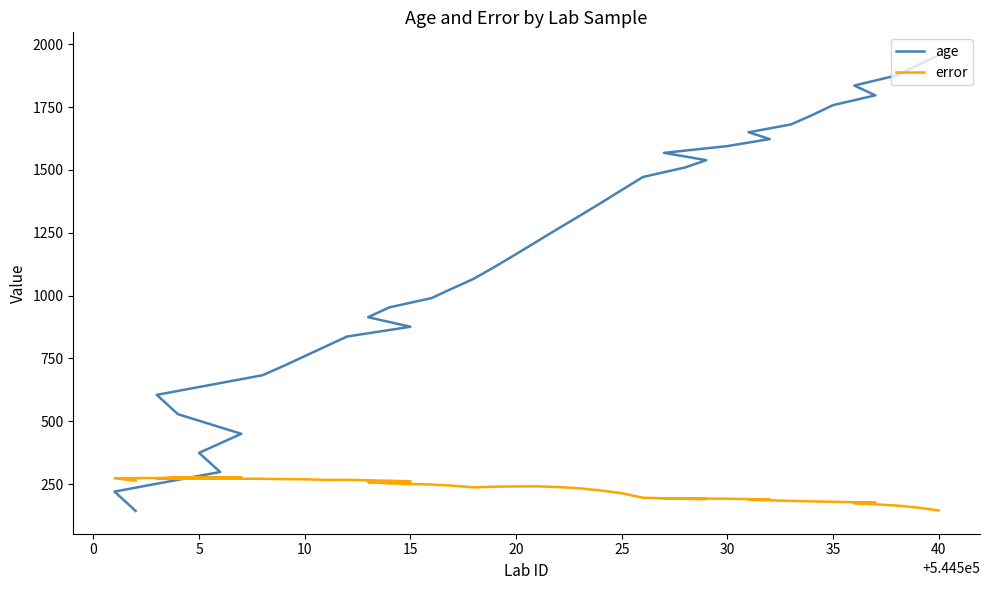

What is the maximum value shown in the chart?

1957.0